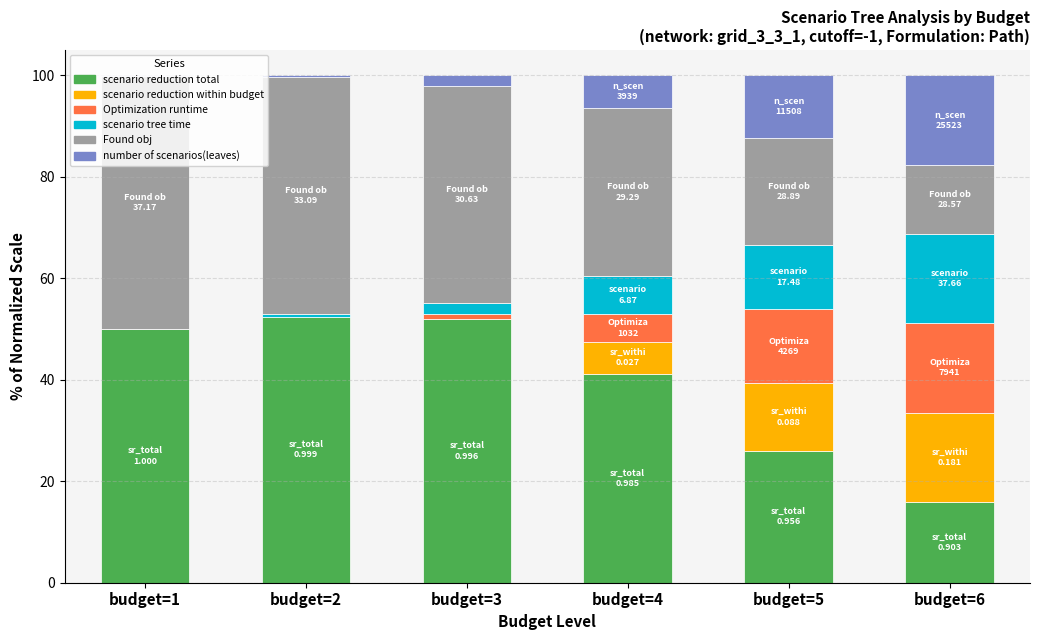

Where does the scenario reduction total series first go above 49?

budget=1